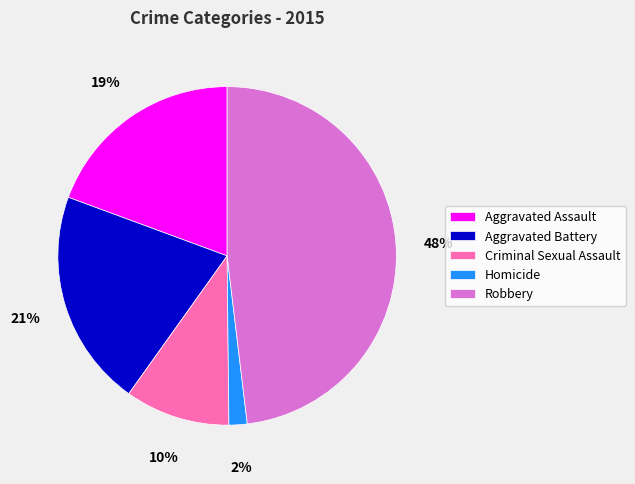

How many slices are in this pie chart?

5